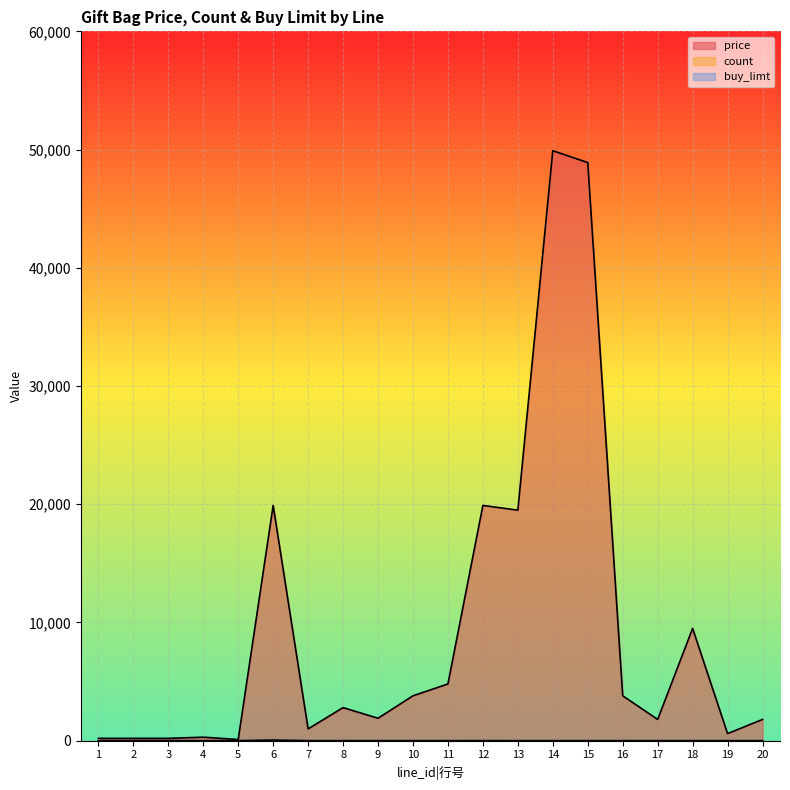

Does the chart display data point markers on the line(s)?

No